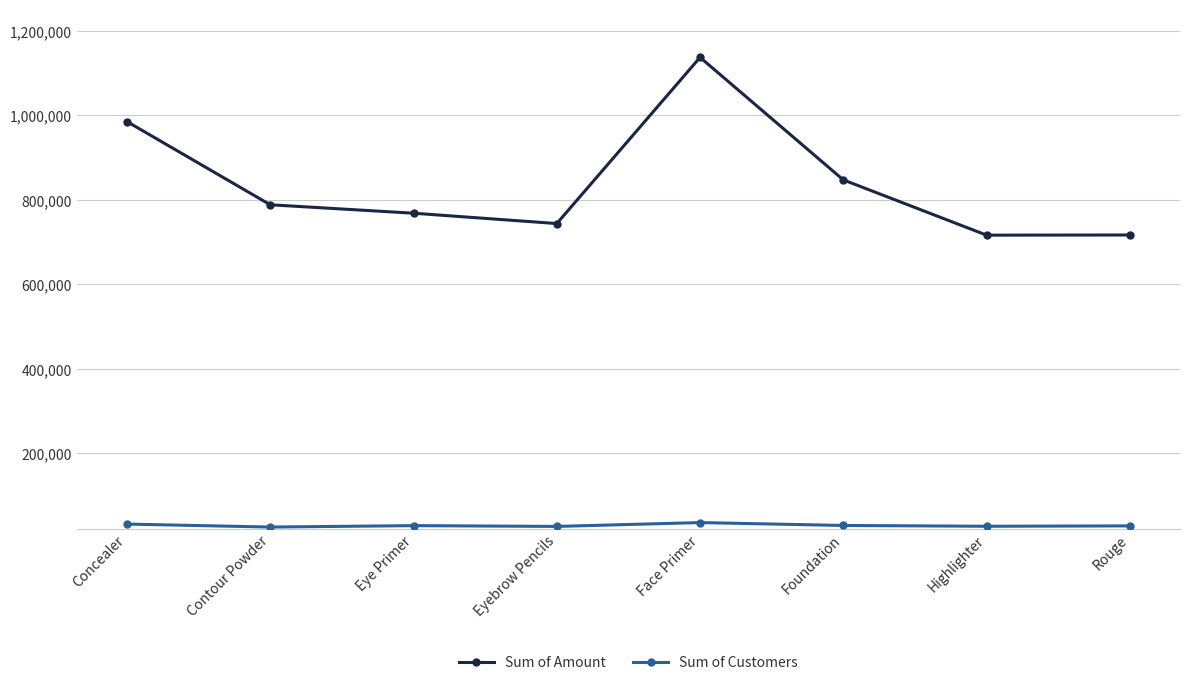

What is the average value of the Sum of Customers series?

29531